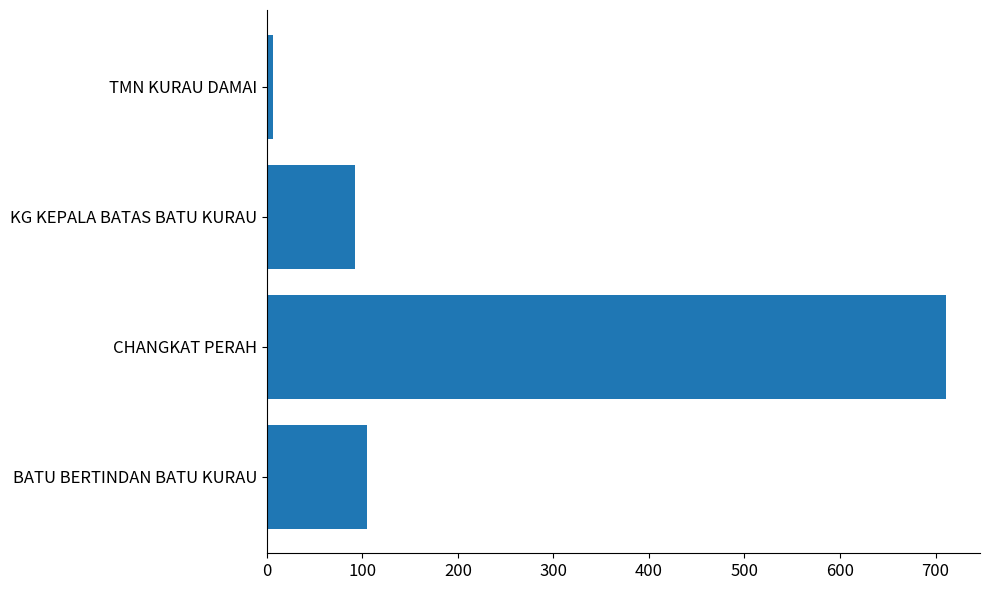

Are the bars horizontal?

Yes